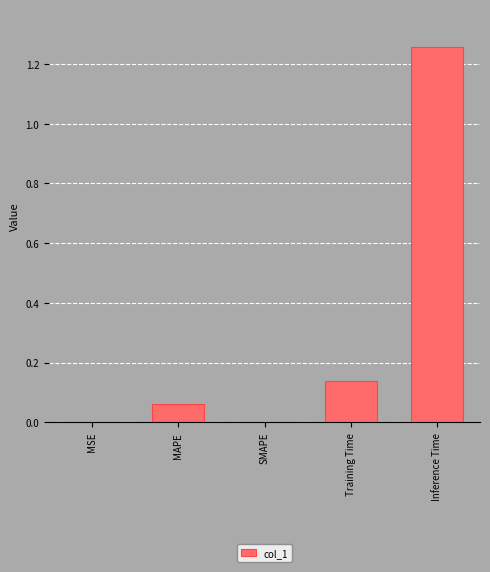

What is the sum of all values?

1.5